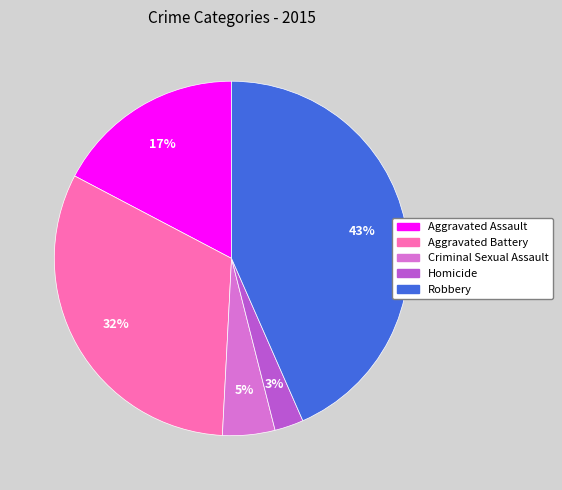

Does any single category account for the majority?

No